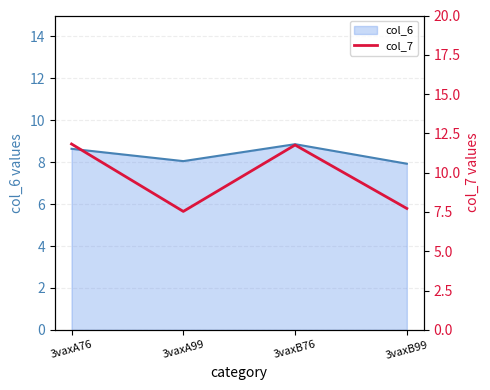

Reading left to right, extract all data points from this chart.

11.8	7.5	11.8	7.7